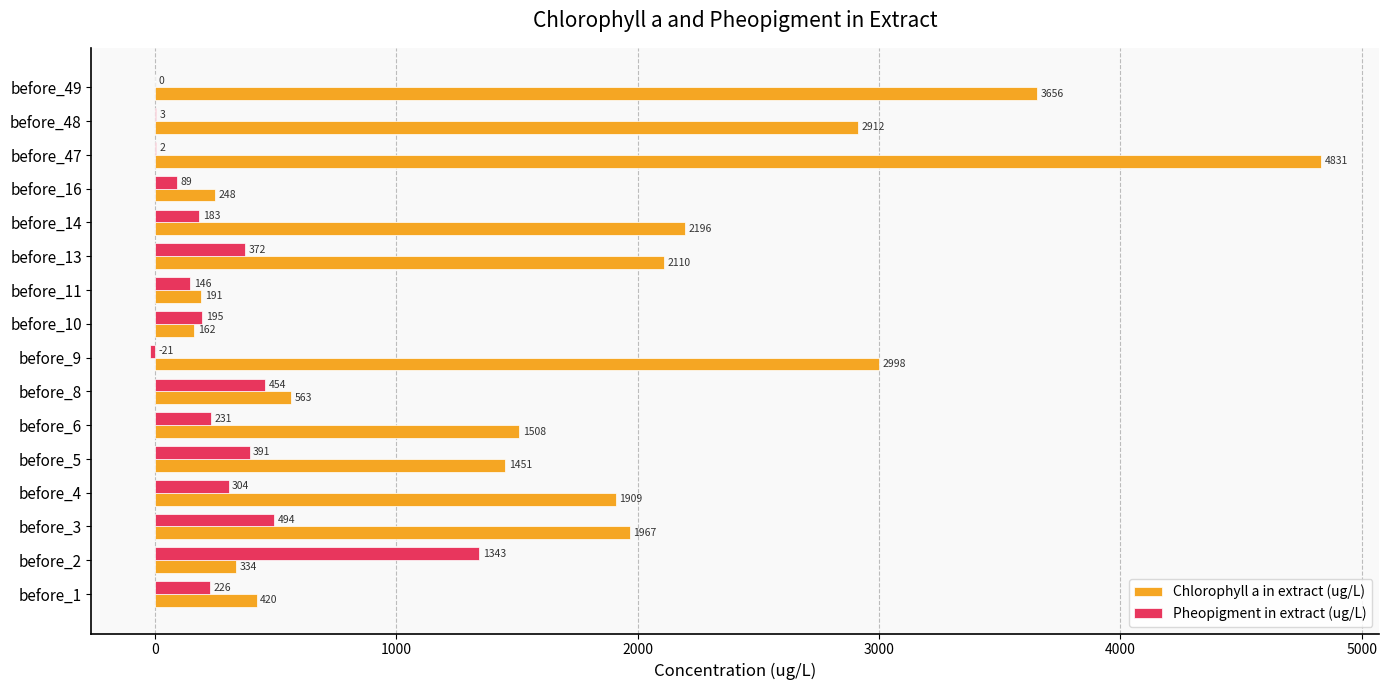

What is the sum of all Chlorophyll a in extract (ug/L) values?

27456.2